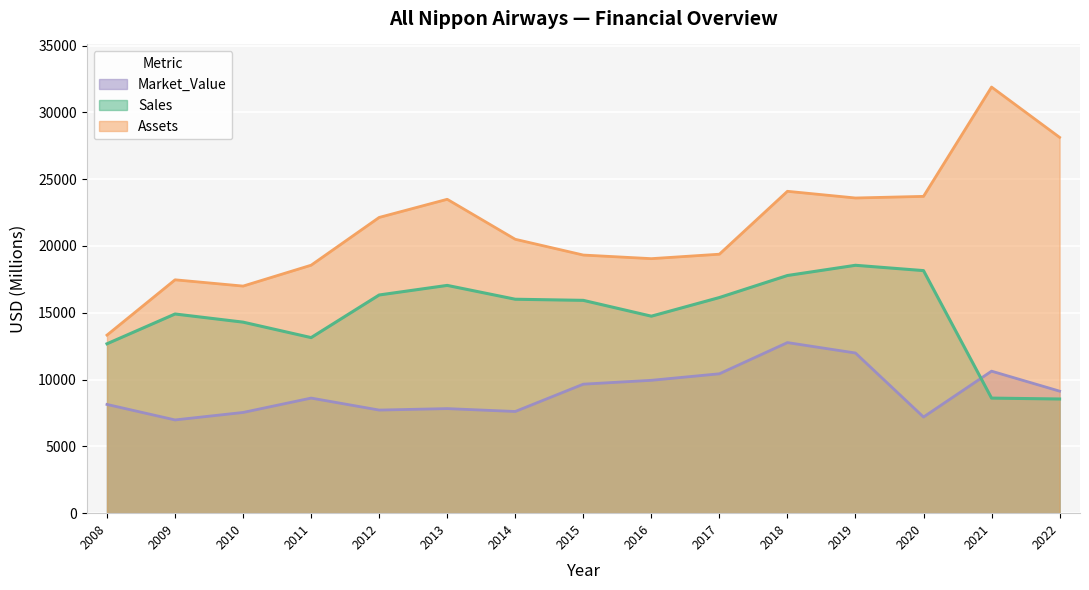

Where is the first local minimum for Sales?

2011